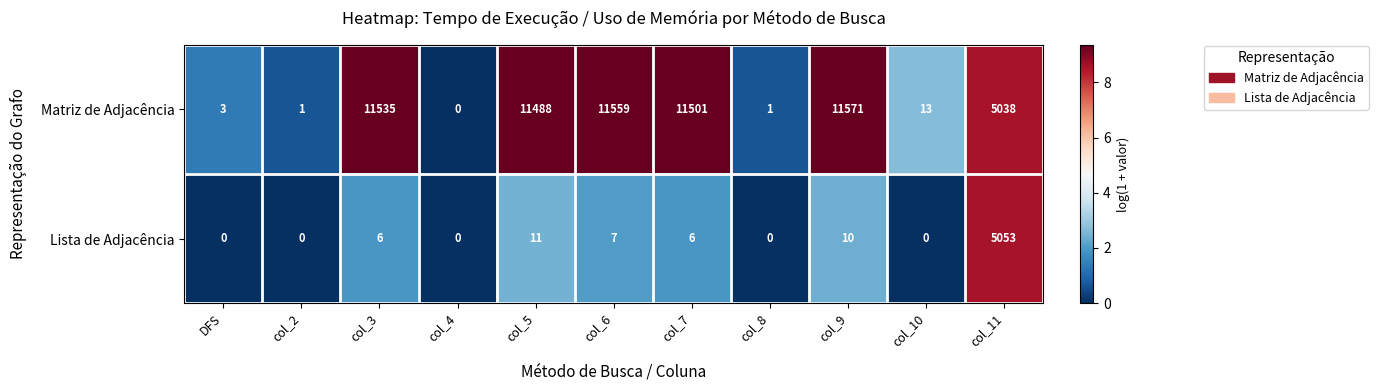

Is it true that Matriz de Adjacência equals 5328 at col_6?

False